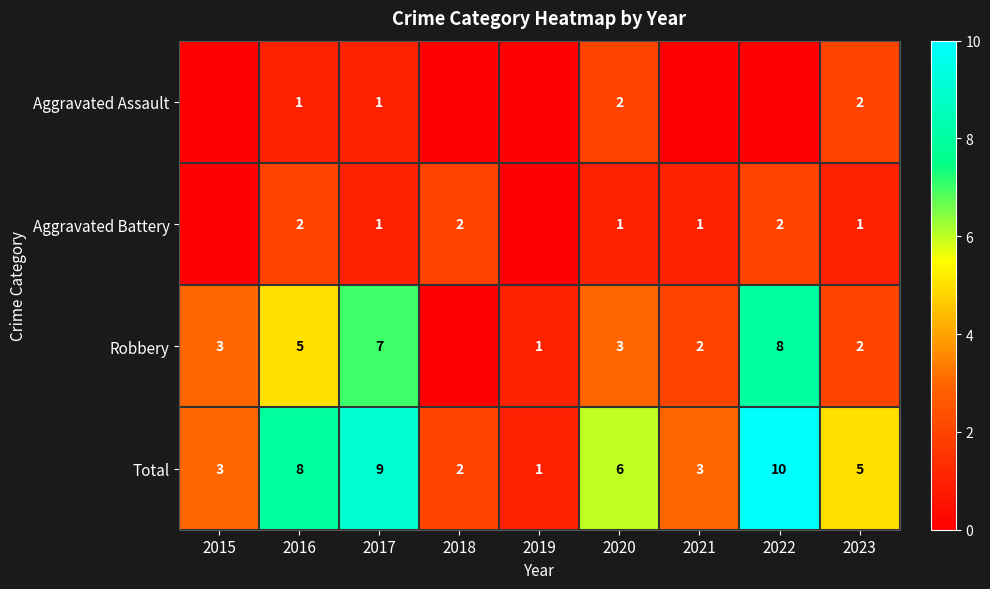

What is the sum of all Total values?

47